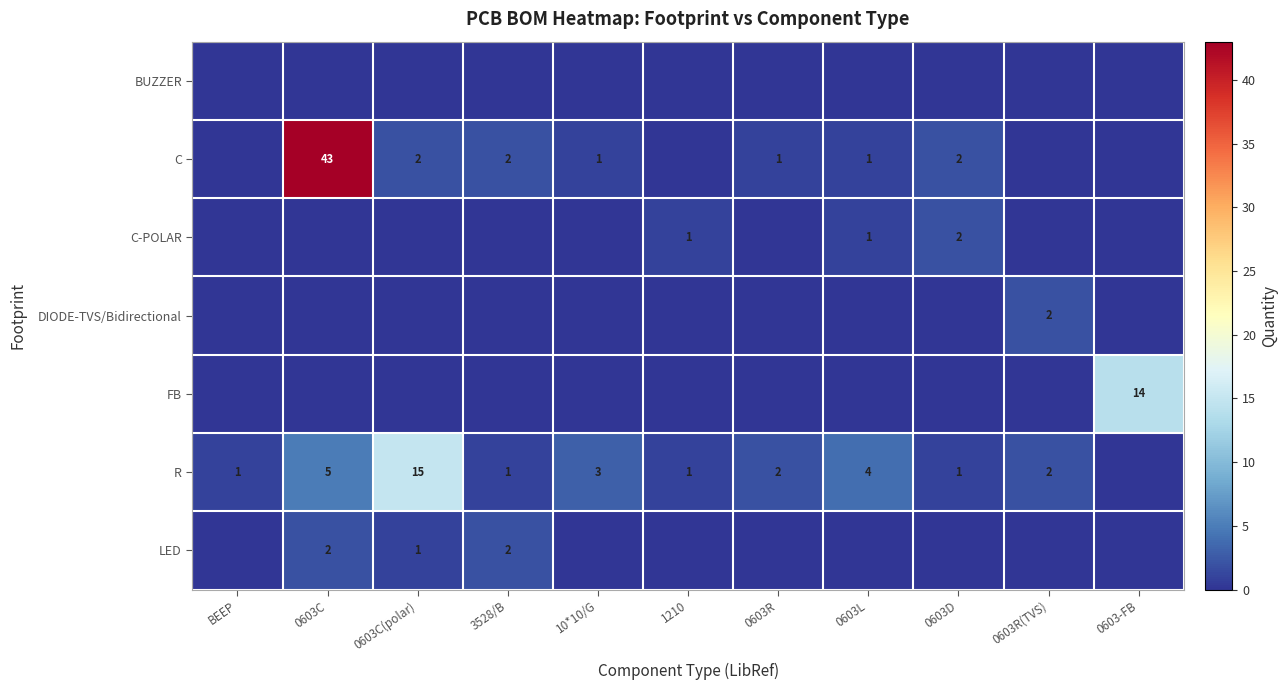

Is the value of R at 10*10/G greater than the value of C at 0603R?

Yes